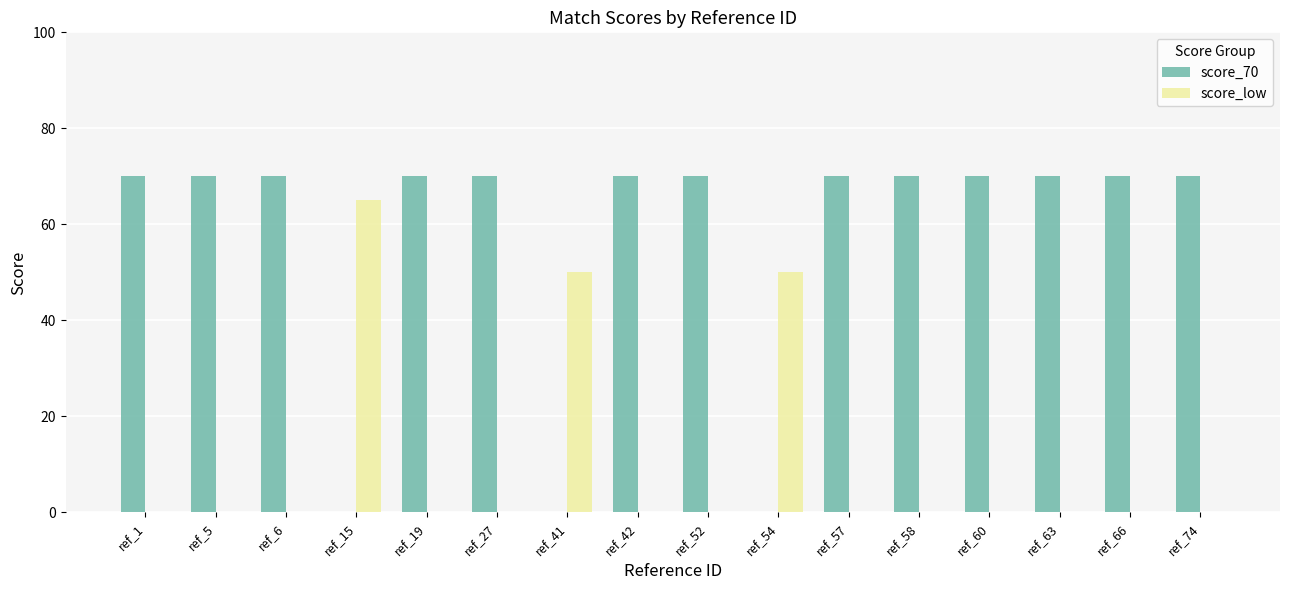

What is the greatest value displayed?

70